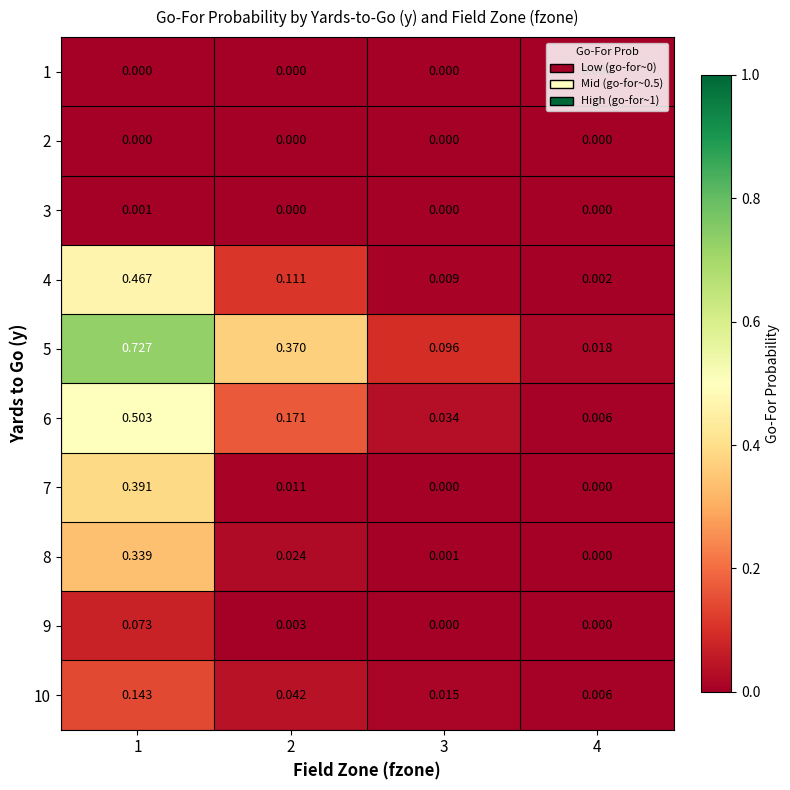

Is the value of 3 at 1 greater than the value of 7 at 4?

Yes